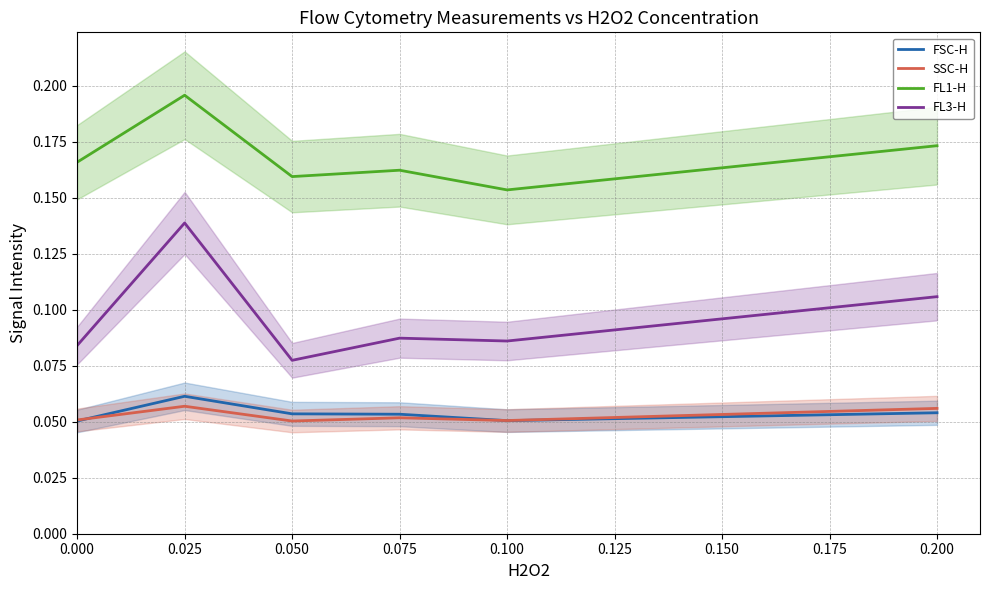

Read the FL1-H value at 0.050.

0.2